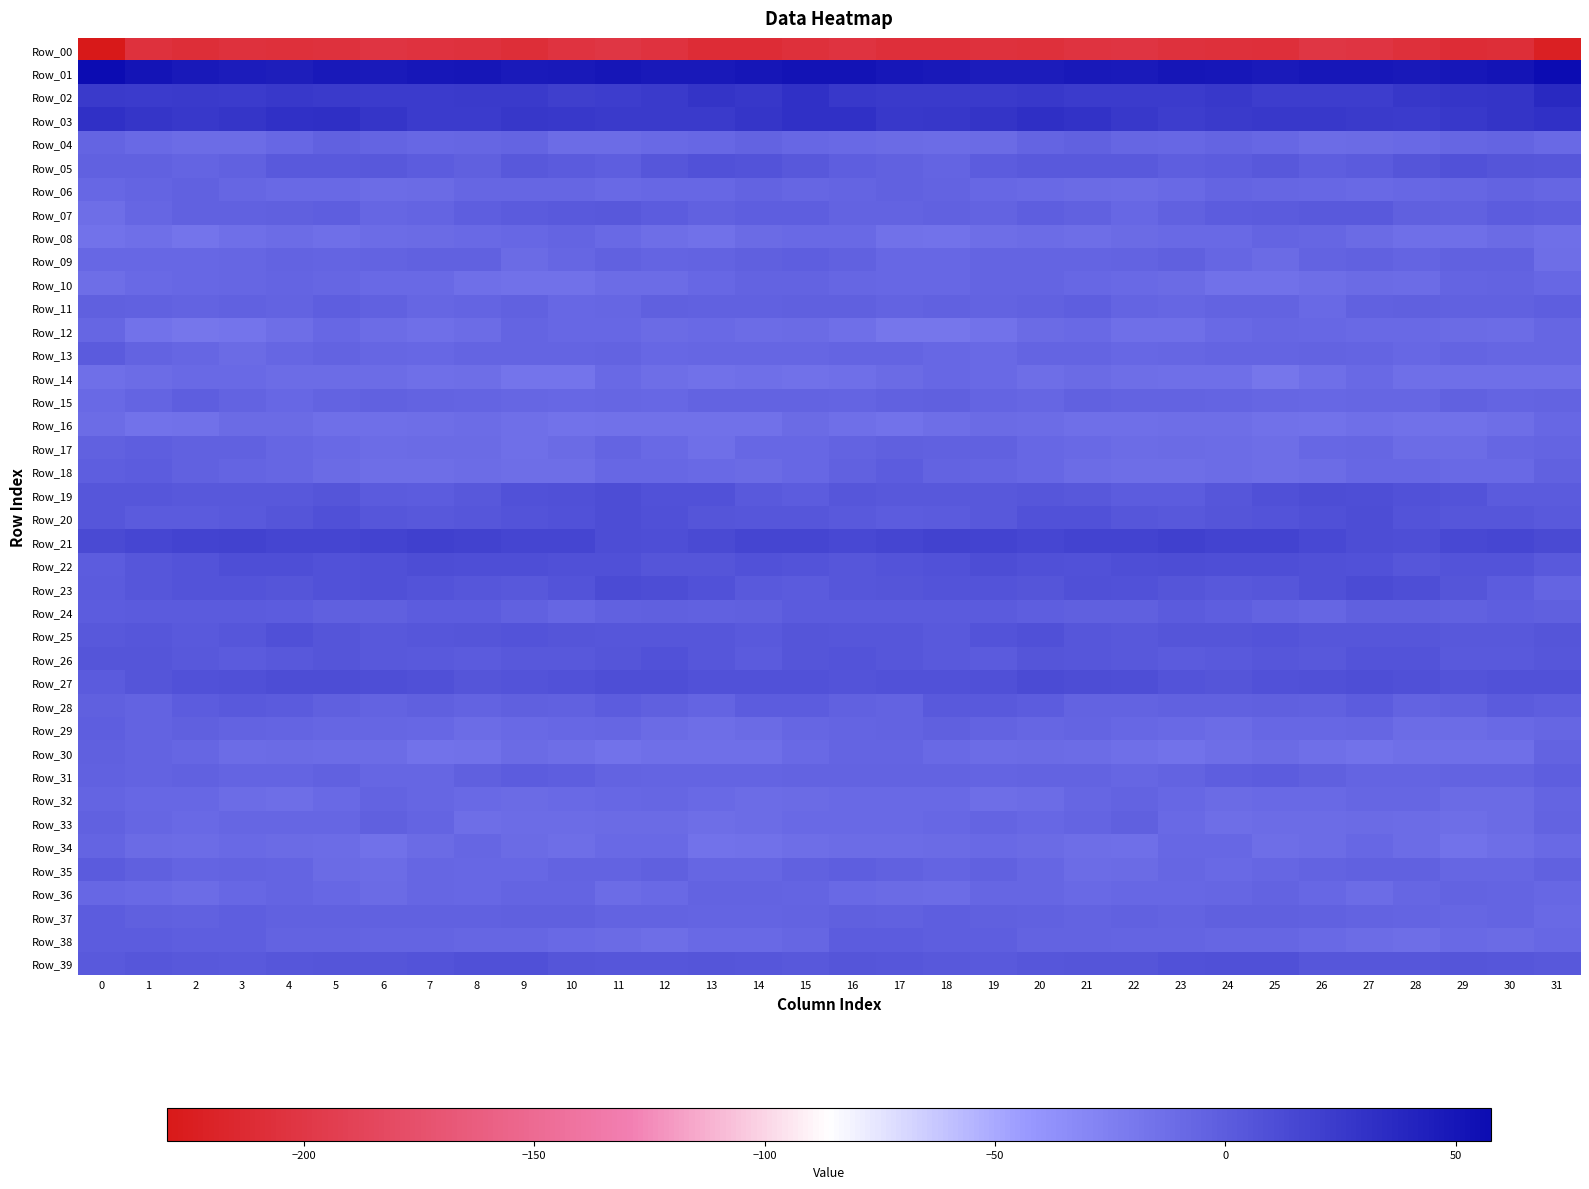

Rank the series at 21 from lowest to highest value.

Row_00, Row_16, Row_34, Row_08, Row_35, Row_18, Row_30, Row_06, Row_14, Row_36, Row_17, Row_12, Row_10, Row_32, Row_29, Row_09, Row_33, Row_13, Row_38, Row_31, Row_28, Row_37, Row_04, Row_15, Row_07, Row_24, Row_11, Row_05, Row_19, Row_26, Row_25, Row_39, Row_20, Row_22, Row_23, Row_27, Row_21, Row_02, Row_03, Row_01